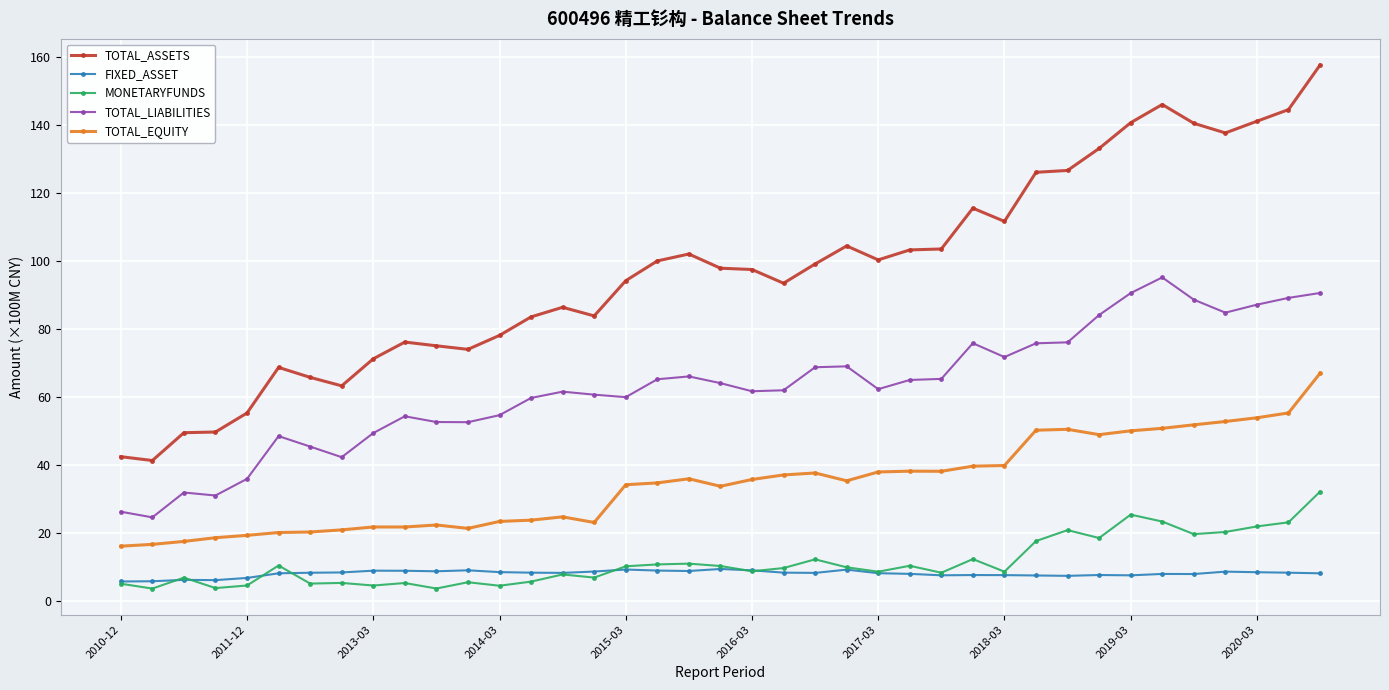

Which series has the widest spread of values?

TOTAL_ASSETS